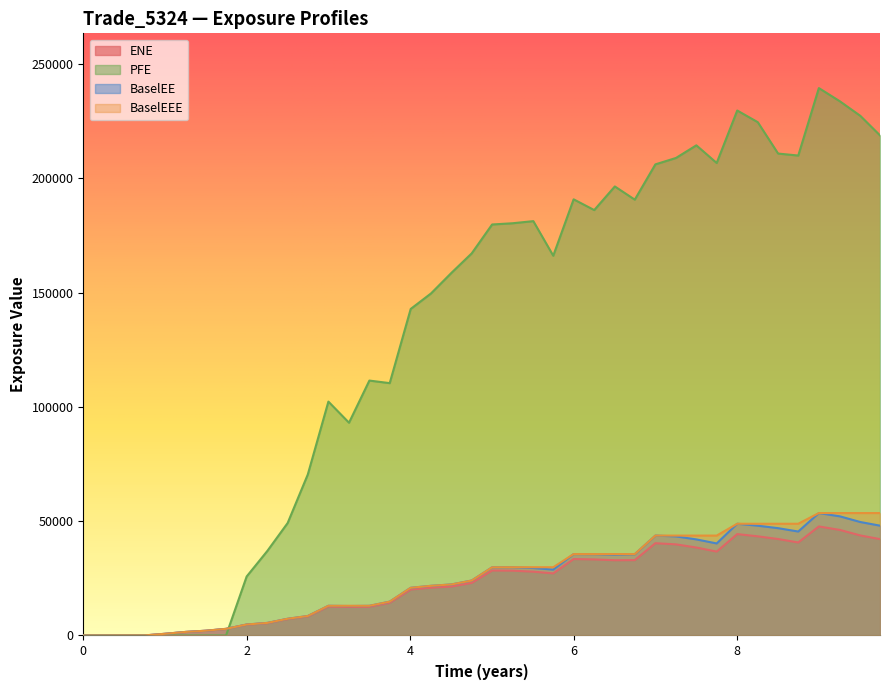

Which series has the largest range (max minus min)?

PFE